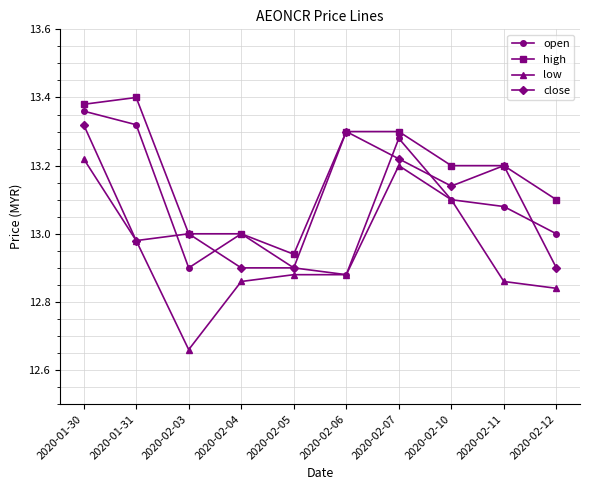

What is the spread (max minus min) of values at 2020-02-11?

0.3